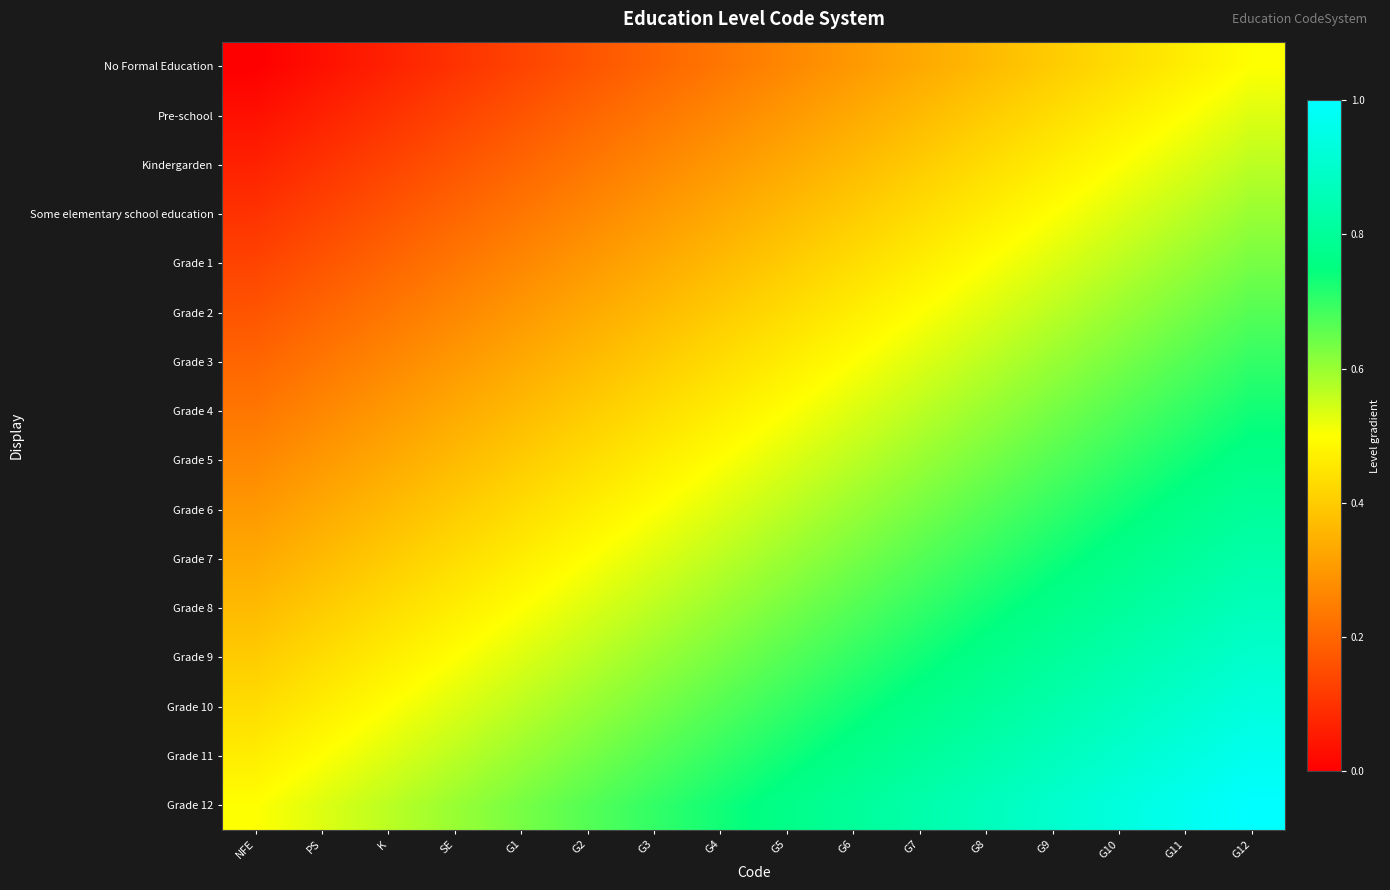

List the series in order of their peak value, highest first.

Grade 12, Grade 11, Grade 10, Grade 9, Grade 8, Grade 7, Grade 6, Grade 5, Grade 4, Grade 3, Grade 2, Grade 1, Some elementary school education, Kindergarden, Pre-school, No Formal Education